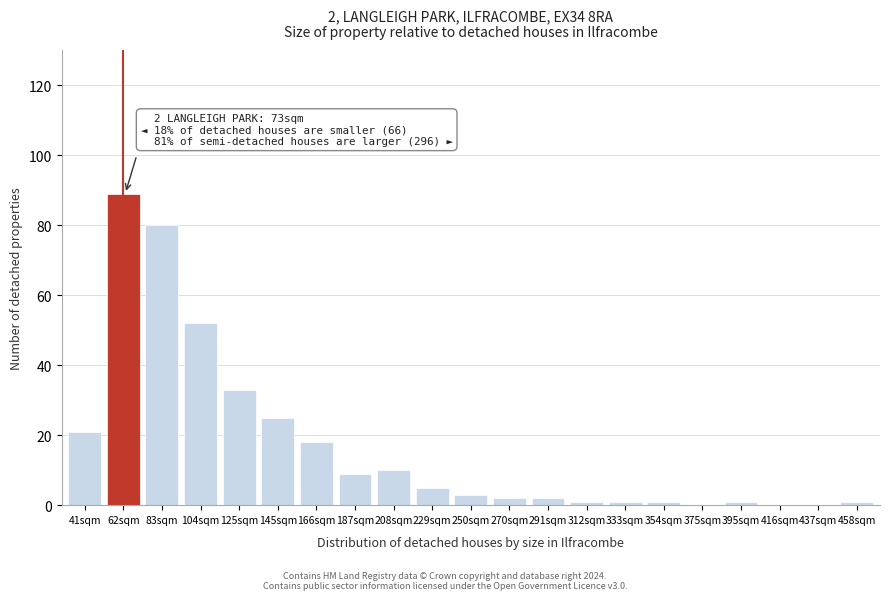

Reading left to right, transcribe all the data shown in this chart.

41sqm=21	62sqm=89	83sqm=80	104sqm=52	125sqm=33	145sqm=25	166sqm=18	187sqm=9	208sqm=10	229sqm=5	250sqm=3	270sqm=2	291sqm=2	312sqm=1	333sqm=1	354sqm=1	375sqm=0	395sqm=1	416sqm=0	437sqm=0	458sqm=1